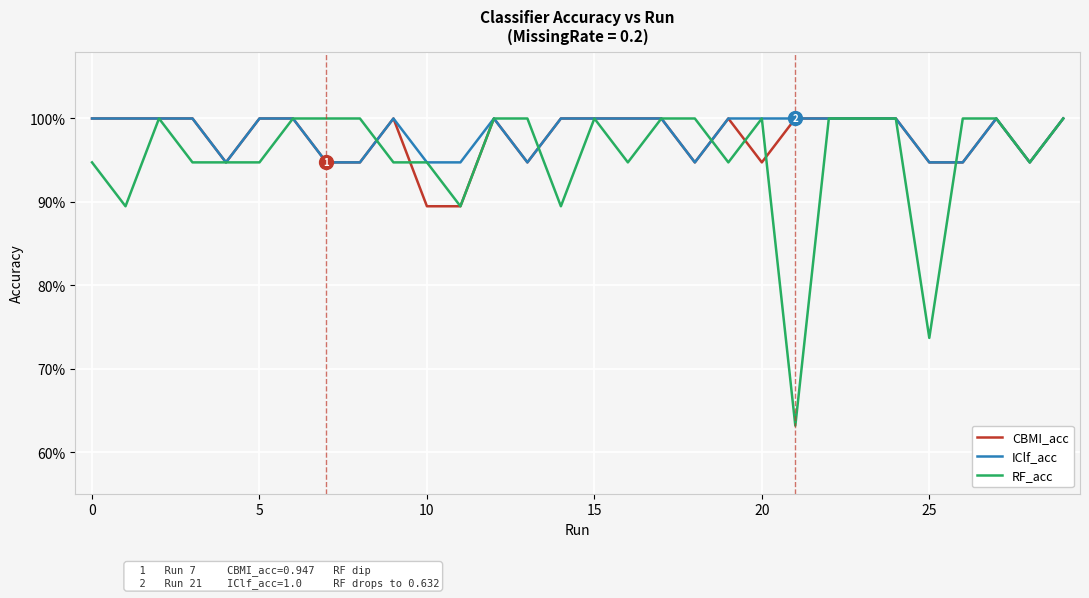

Reading left to right, transcribe all the data shown in this chart.

CBMI_acc: 1.0	1.0	1.0	1.0	0.9	1.0	1.0	0.9	0.9	1.0	0.9	0.9	1.0	0.9	1.0	1.0	1.0	1.0	0.9	1.0	0.9	1.0	1.0	1.0	1.0	0.9	0.9	1.0	0.9	1.0
IClf_acc: 1.0	1.0	1.0	1.0	0.9	1.0	1.0	0.9	0.9	1.0	0.9	0.9	1.0	0.9	1.0	1.0	1.0	1.0	0.9	1.0	1.0	1.0	1.0	1.0	1.0	0.9	0.9	1.0	0.9	1.0
RF_acc: 0.9	0.9	1.0	0.9	0.9	0.9	1.0	1.0	1.0	0.9	0.9	0.9	1.0	1.0	0.9	1.0	0.9	1.0	1.0	0.9	1.0	0.6	1.0	1.0	1.0	0.7	1.0	1.0	0.9	1.0